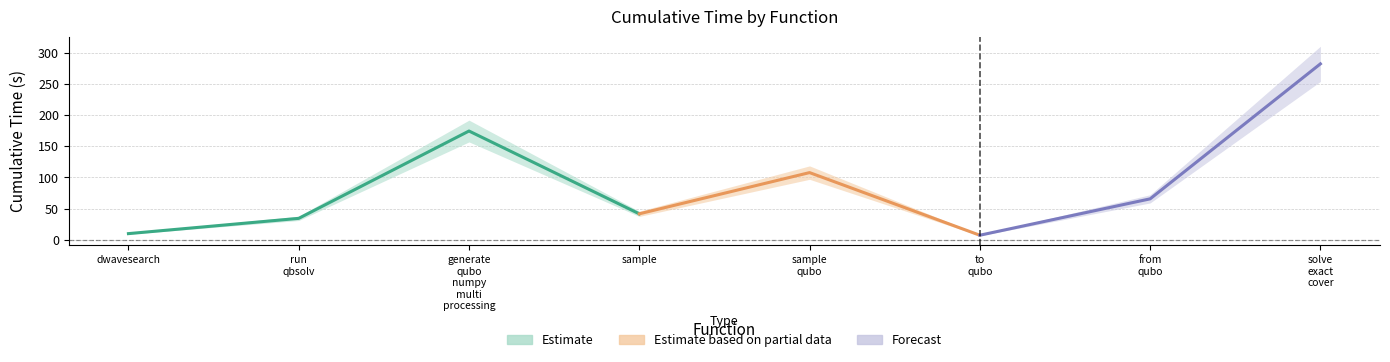

How many data points does each series have?

8